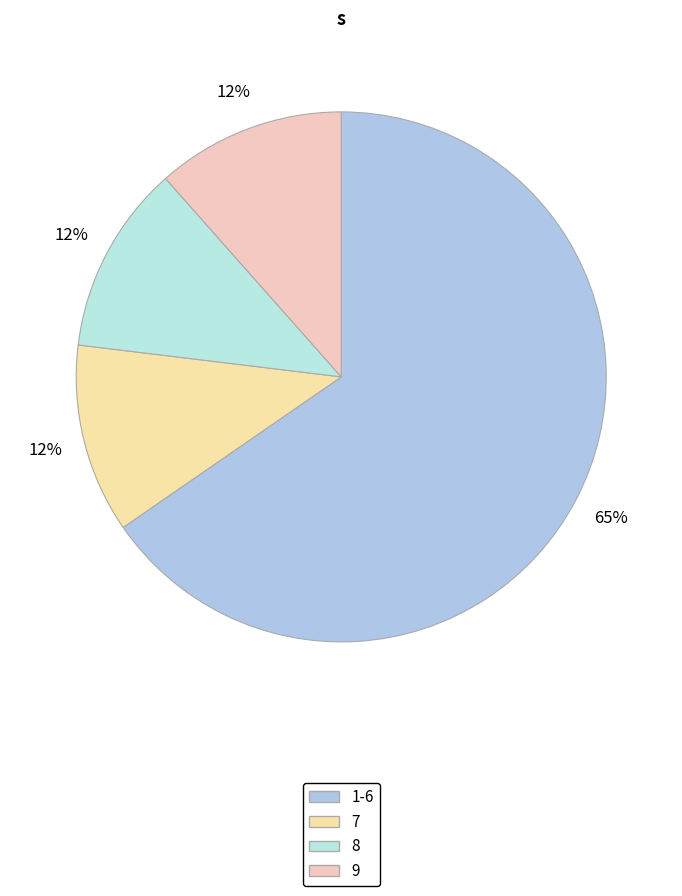

Count the number of slices in the pie.

4